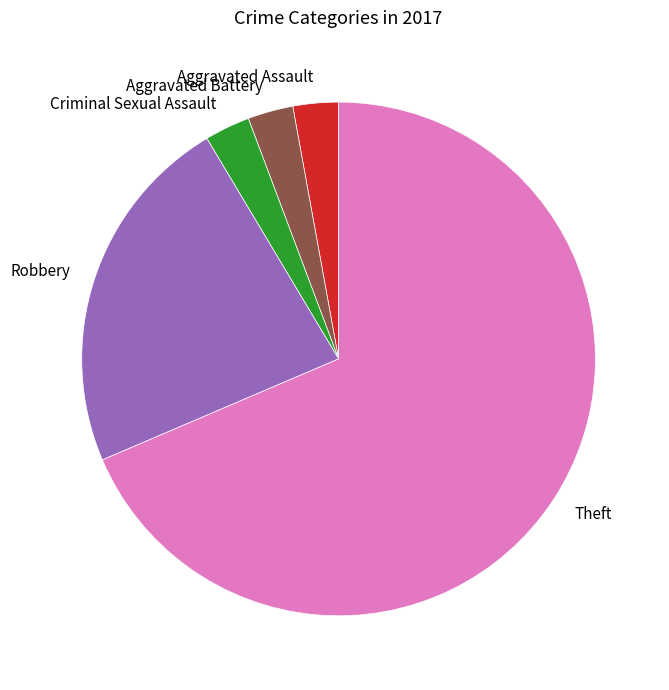

Is the sum of Theft and Criminal Sexual Assault greater than half?

Yes